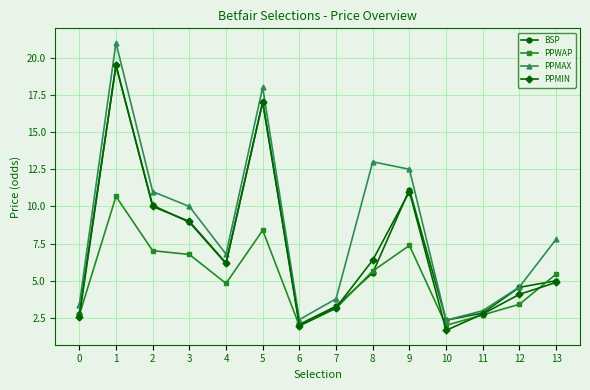

Which series has the largest range (max minus min)?

PPMAX